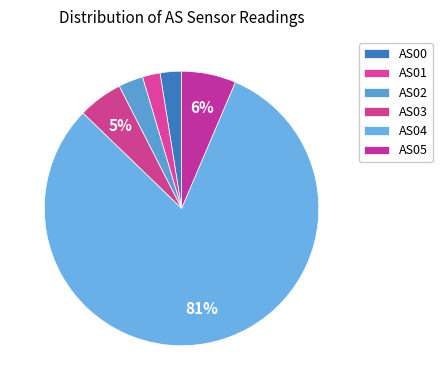

How many segments does this pie chart have?

6